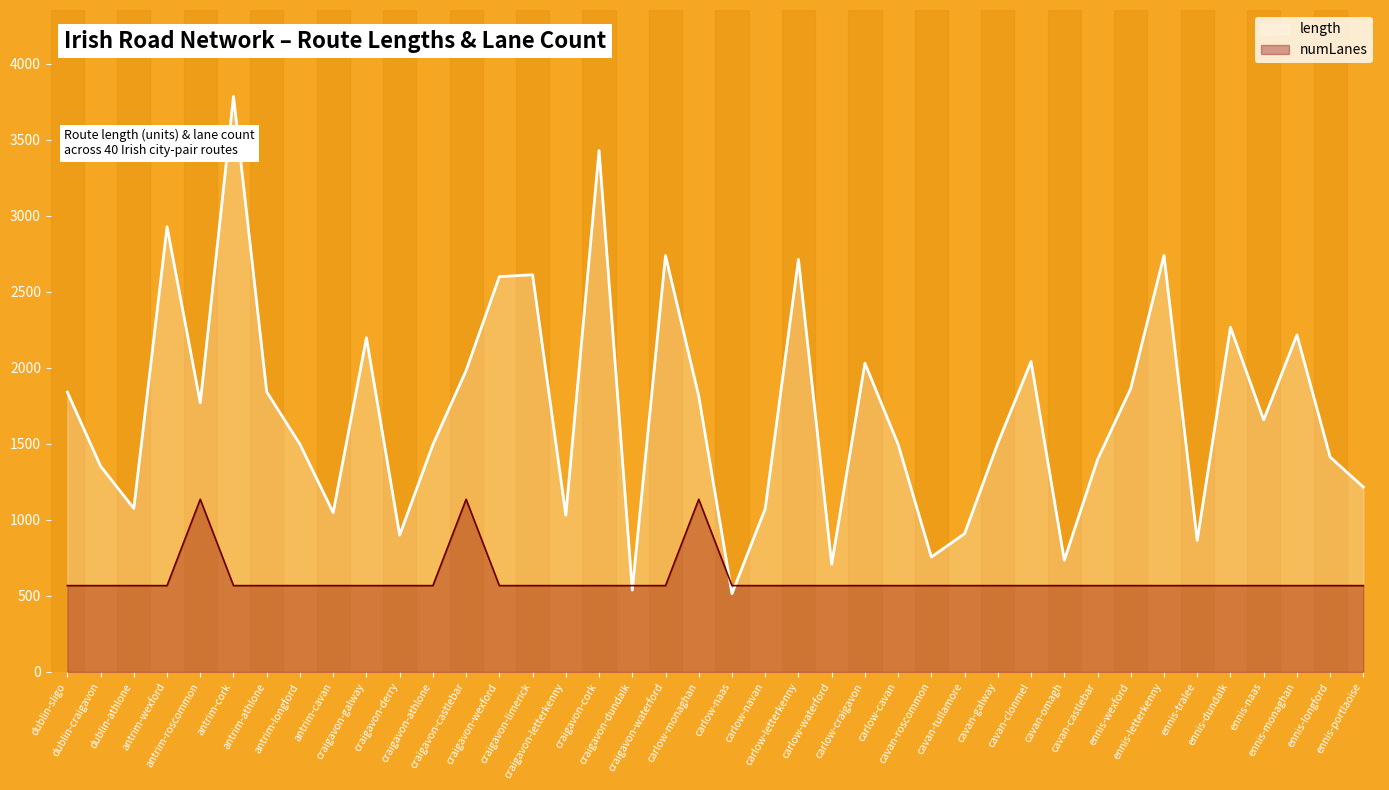

Between which two adjacent categories do numLanes and length first intersect?

craigavon-cork and craigavon-dundalk